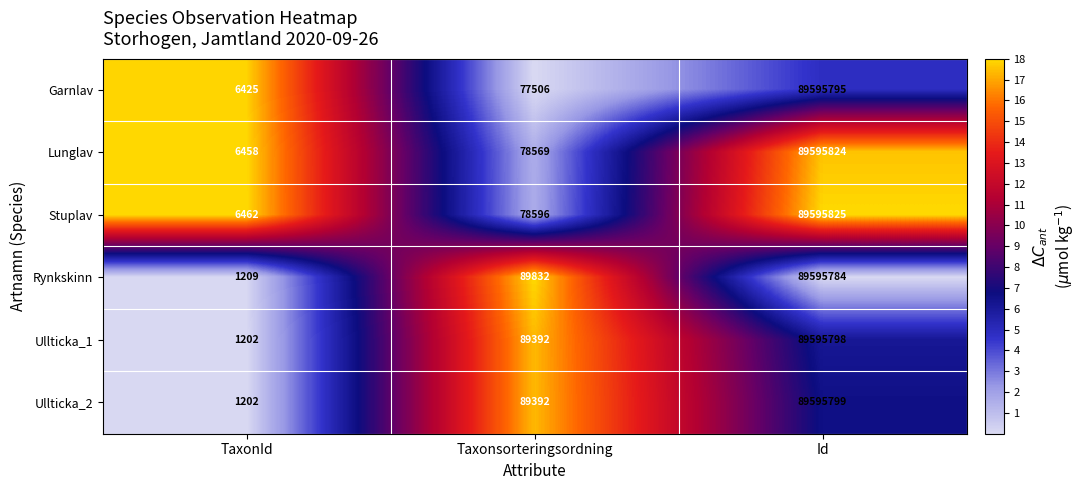

List the labels in order of Garnlav value, largest first.

Id, Taxonsorteringsordning, TaxonId